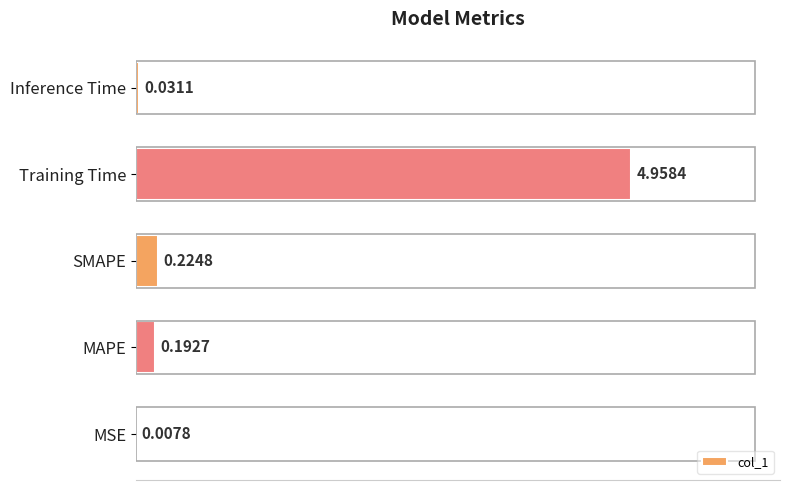

Where is the data nearest to the value 2?

SMAPE